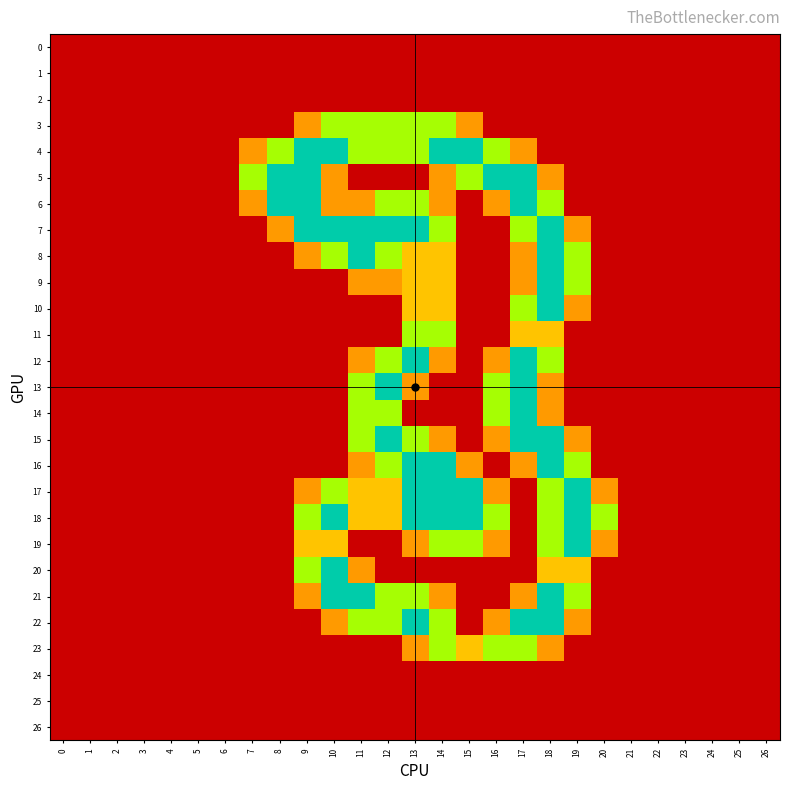

List the series in order of their peak value, lowest first.

0, 1, 2, 24, 25, 26, 3, 11, 23, 4, 5, 6, 7, 8, 9, 10, 12, 13, 14, 15, 16, 17, 18, 19, 20, 21, 22